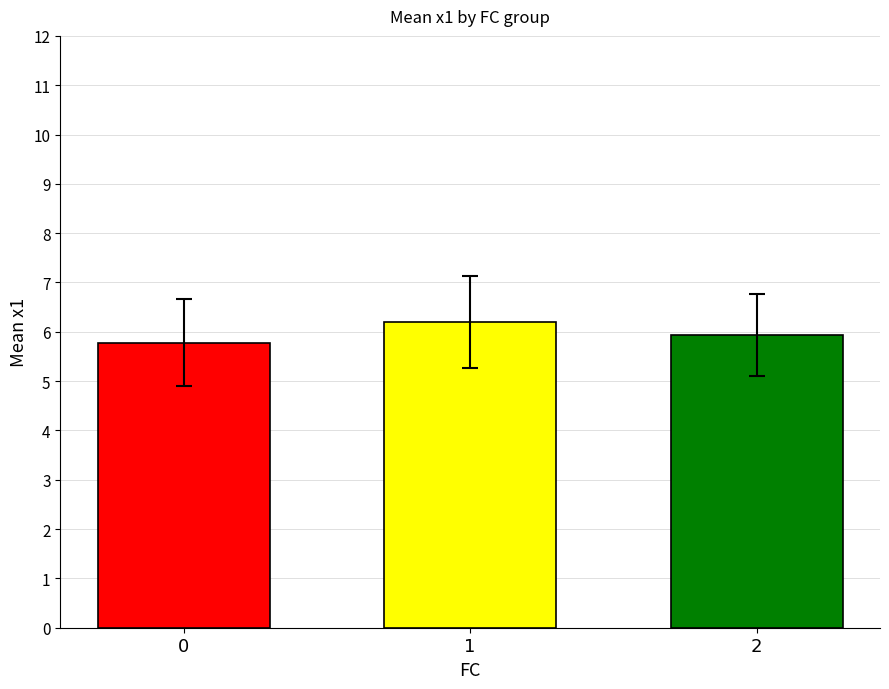

The value at 0 is 5.8. True or false?

True